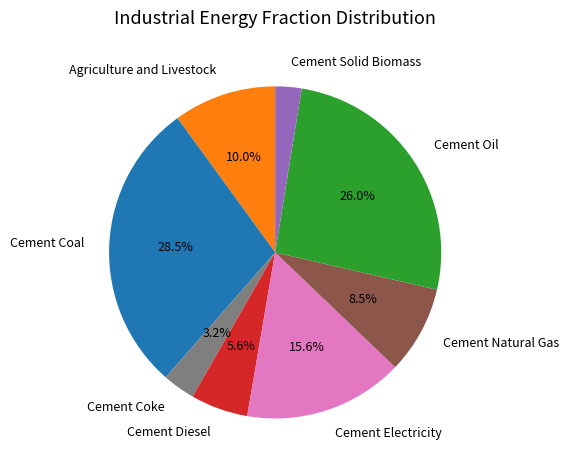

How many slices are in this pie chart?

8